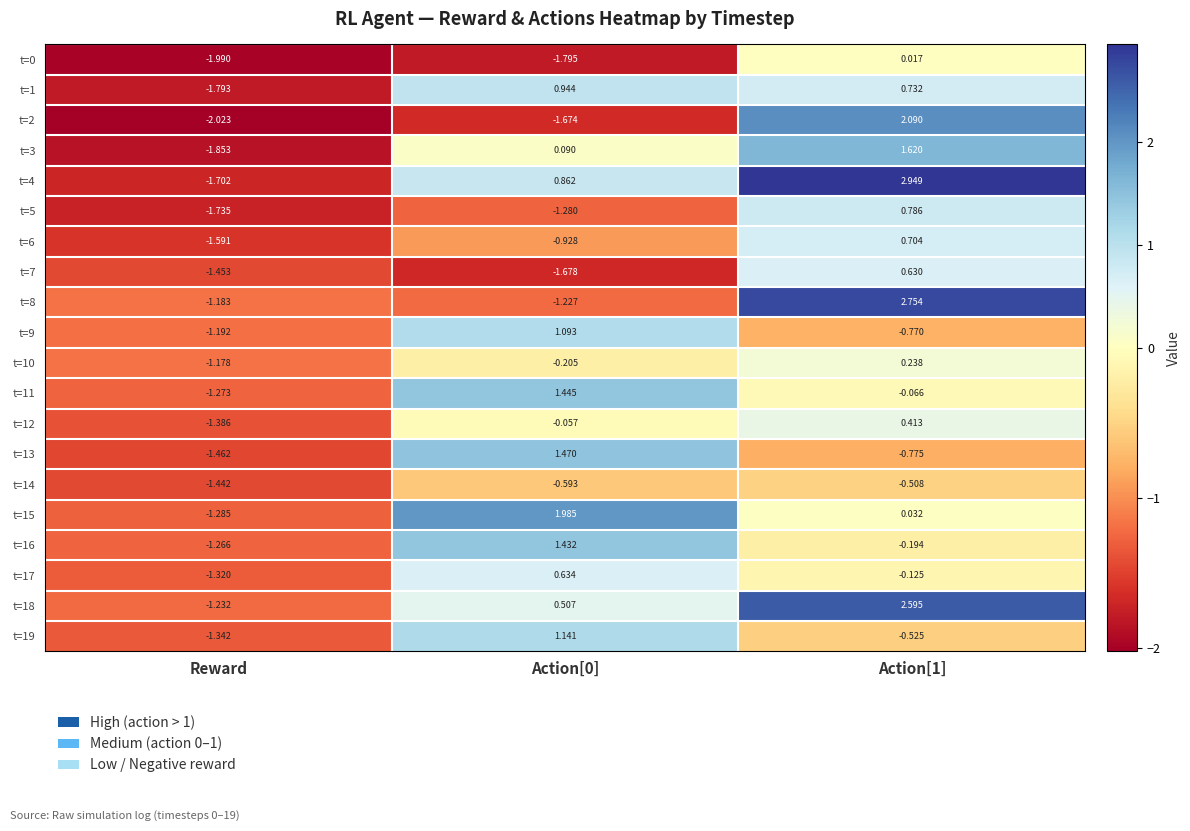

Count the number of data series in this chart.

20